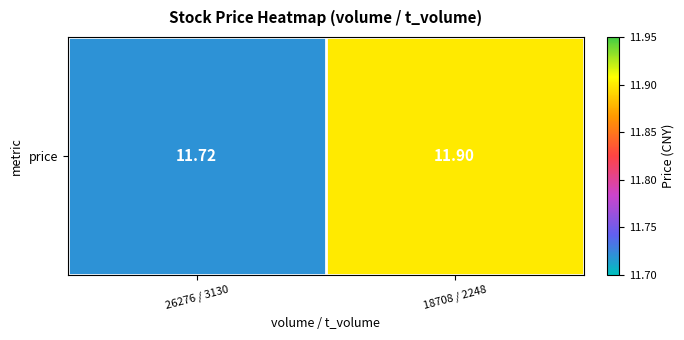

True or false: the data shows 11.7 at 26276 / 3130.

True